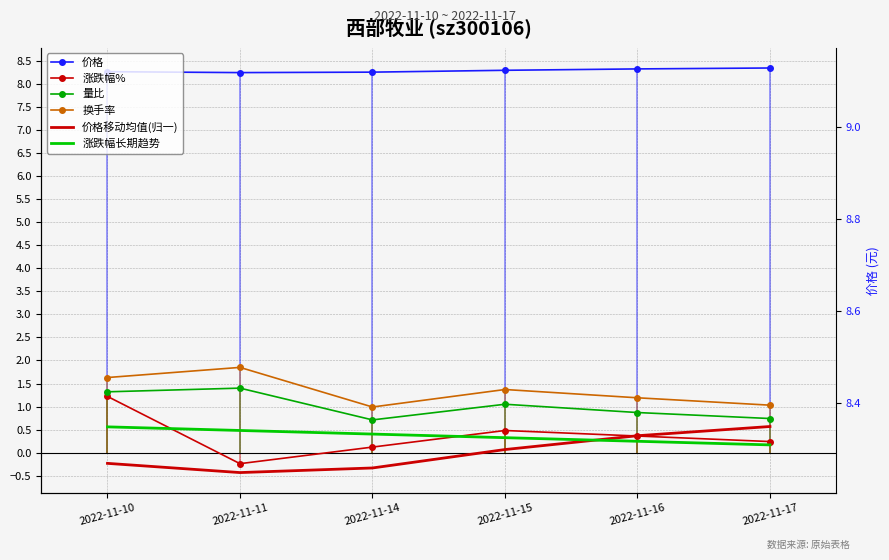

Between 2022-11-15 and 2022-11-16, which series saw the biggest shift?

价格移动均值(归一)